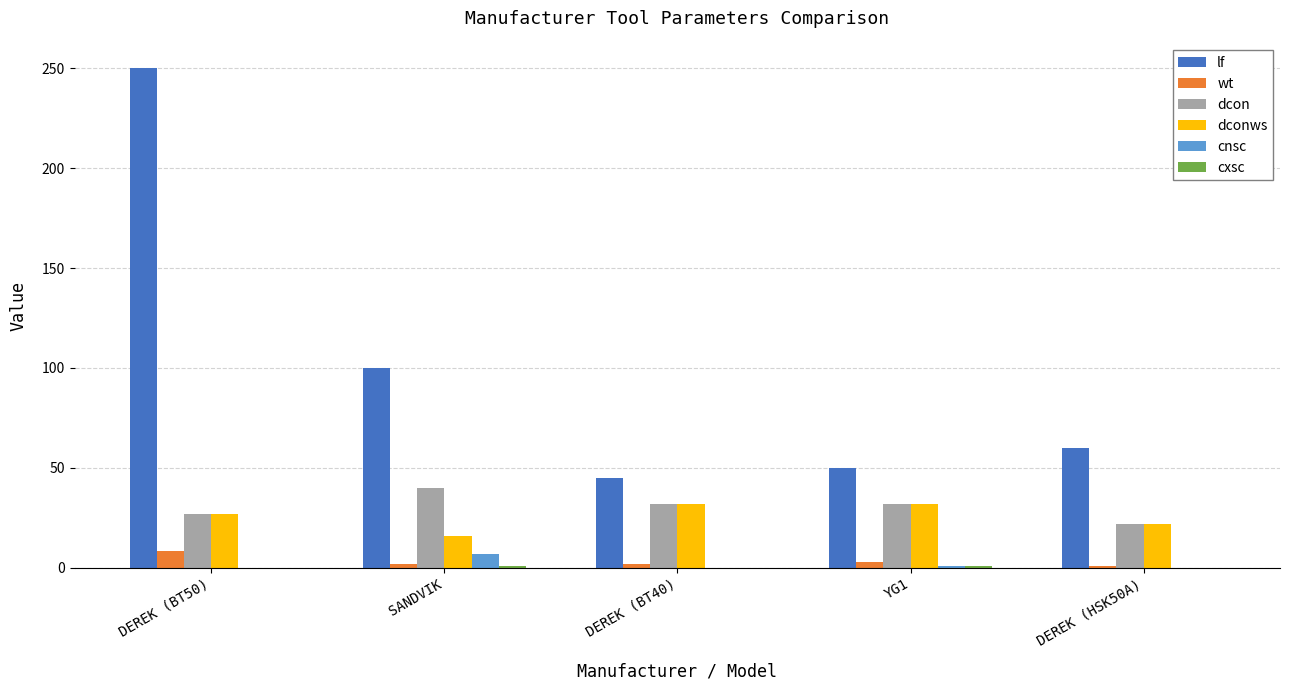

The value of wt at DEREK (HSK50A) is 1.0. True or false?

True